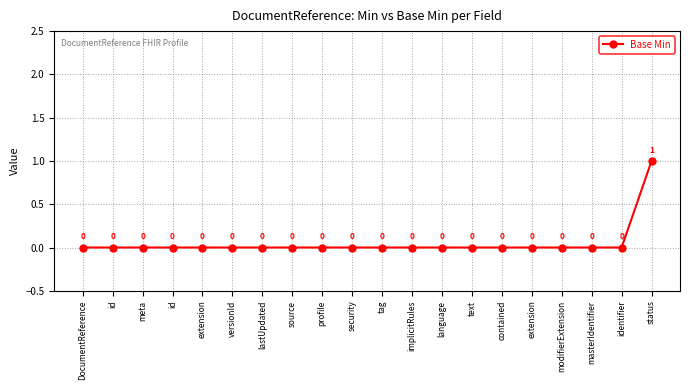

Count the number of categories in the chart.

20